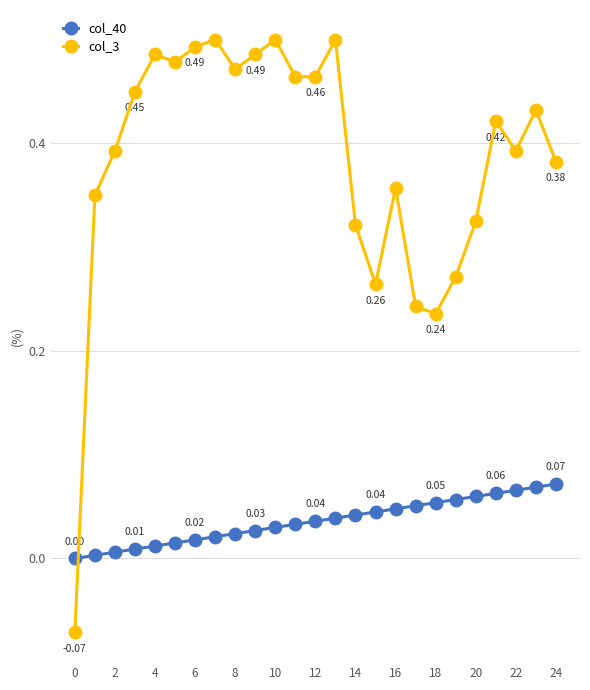

Which series has the largest total across all categories?

col_3